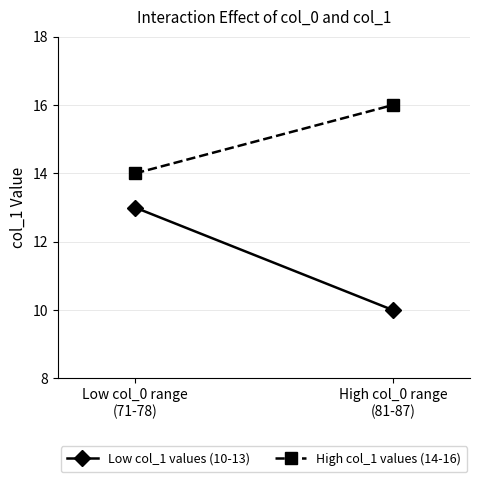

Which series has the largest total across all categories?

High col_1 values (14-16)